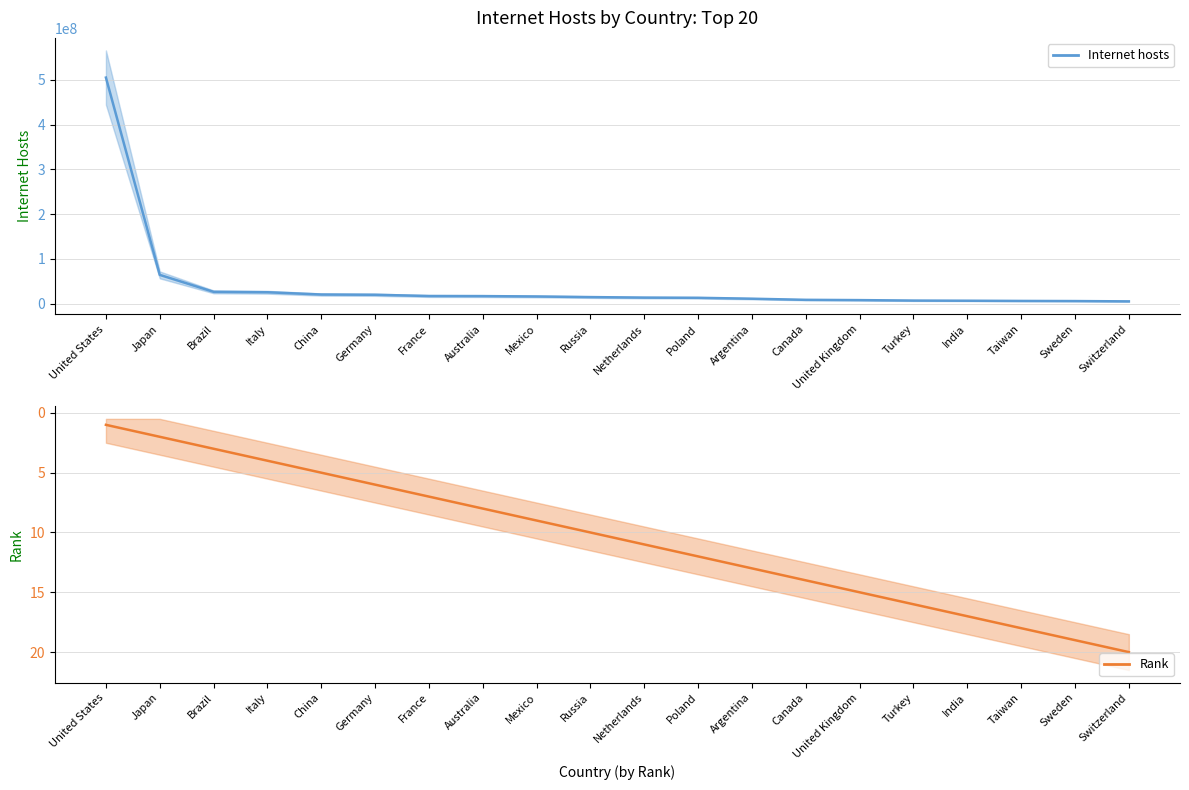

What is the difference between the maximum and minimum values in the Rank series?

19